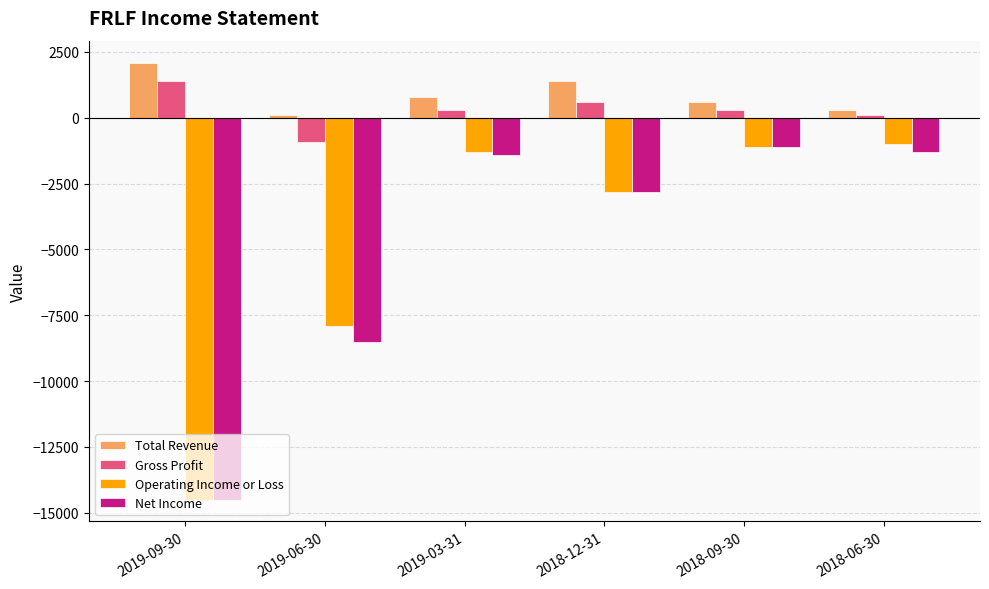

What is the total value across all series at 2018-12-31?

-3600